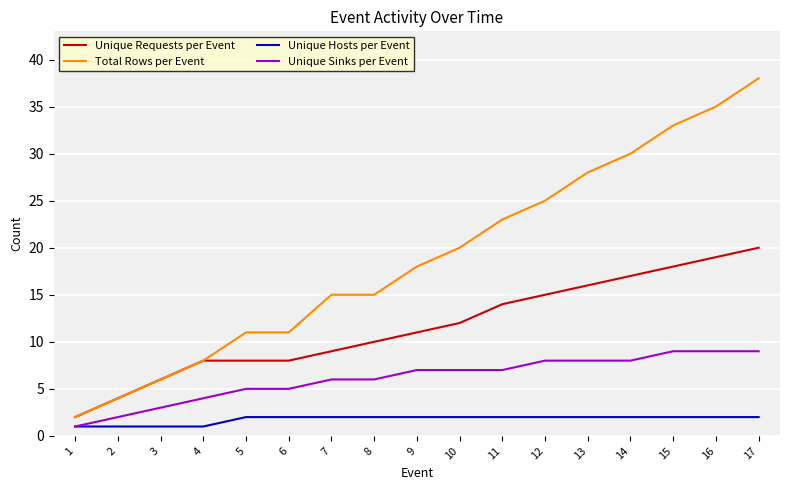

Is the value of Unique Requests per Event at 7 greater than the value of Unique Hosts per Event at 12?

Yes